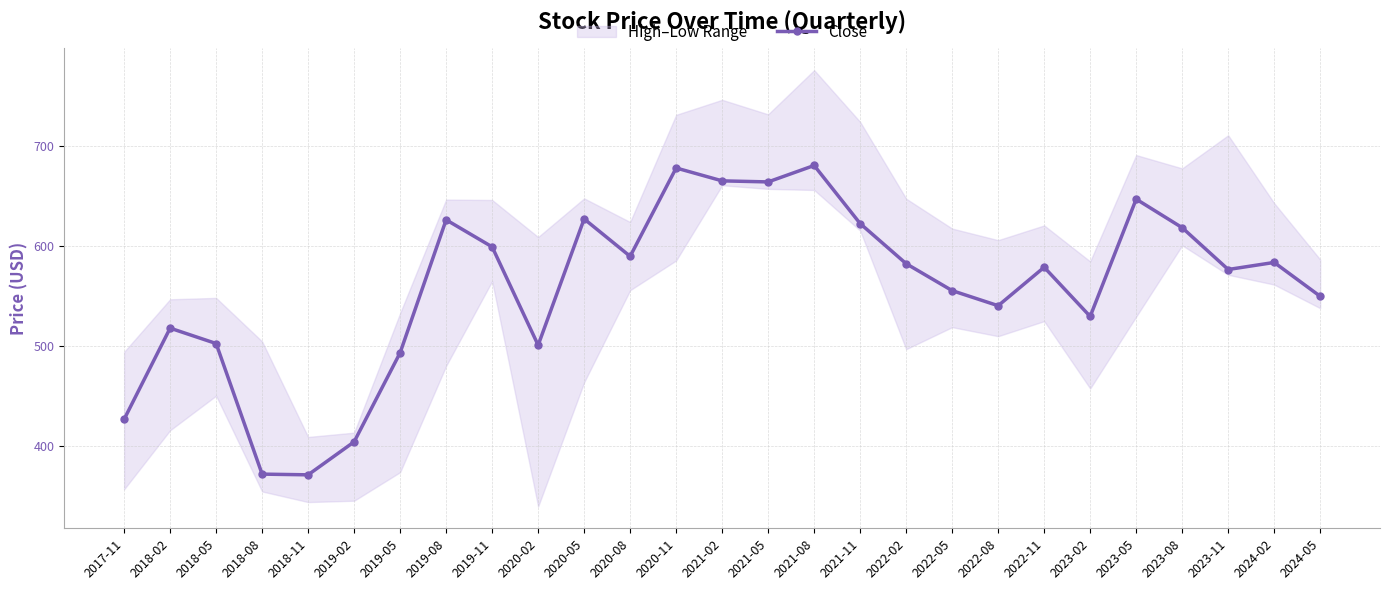

Reading left to right, transcribe all the data shown in this chart.

2017-11=427.0	2018-02=518.0	2018-05=502.7	2018-08=372.3	2018-11=371.6	2019-02=404.5	2019-05=493.5	2019-08=626.2	2019-11=599.2	2020-02=501.0	2020-05=627.1	2020-08=589.8	2020-11=678.0	2021-02=665.1	2021-05=664.0	2021-08=680.5	2021-11=622.5	2022-02=582.4	2022-05=555.5	2022-08=540.5	2022-11=578.8	2023-02=529.8	2023-05=646.8	2023-08=618.3	2023-11=576.6	2024-02=583.7	2024-05=549.8